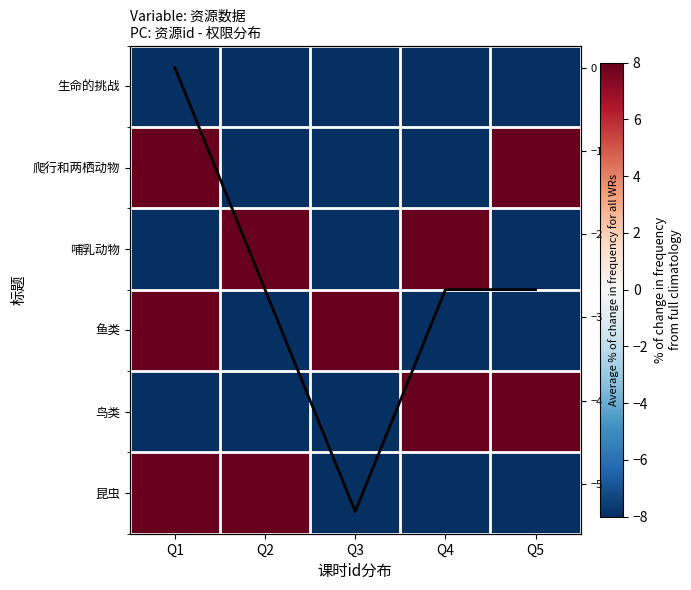

At which category is the sum across all series the highest?

Q1